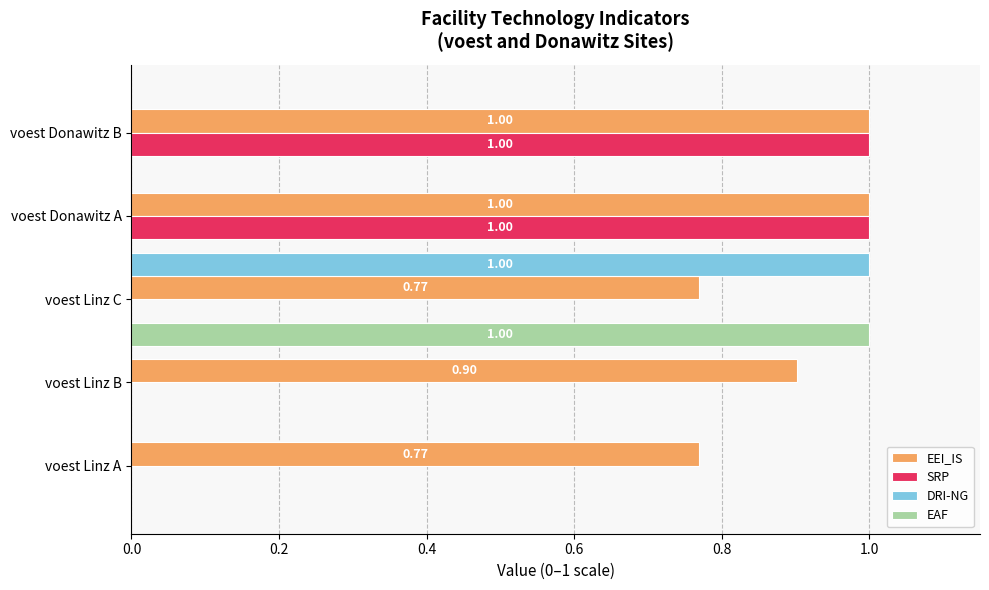

What is the sum of all EEI_IS values?

4.4